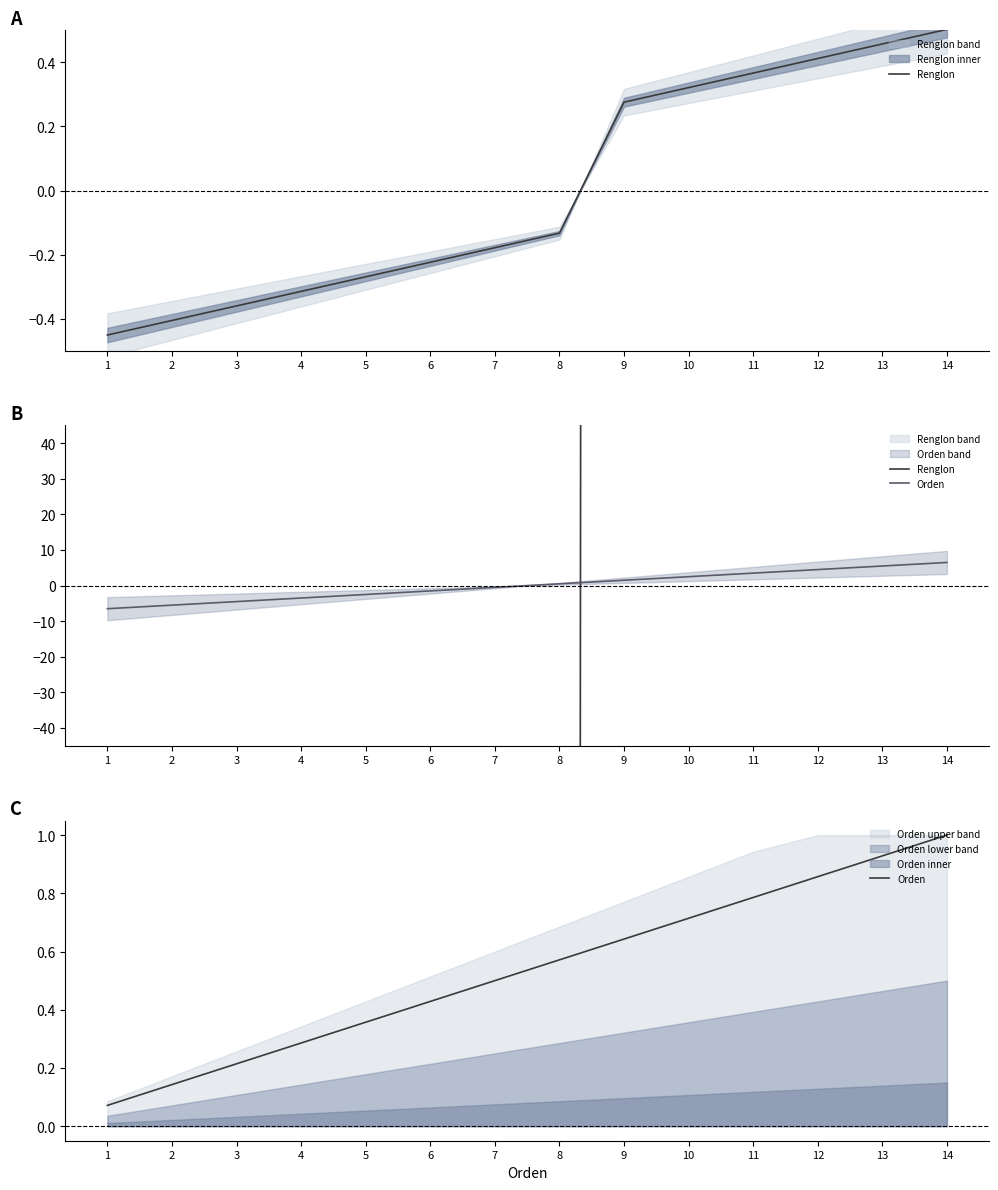

Where is Renglon nearest to the value 1170?

8